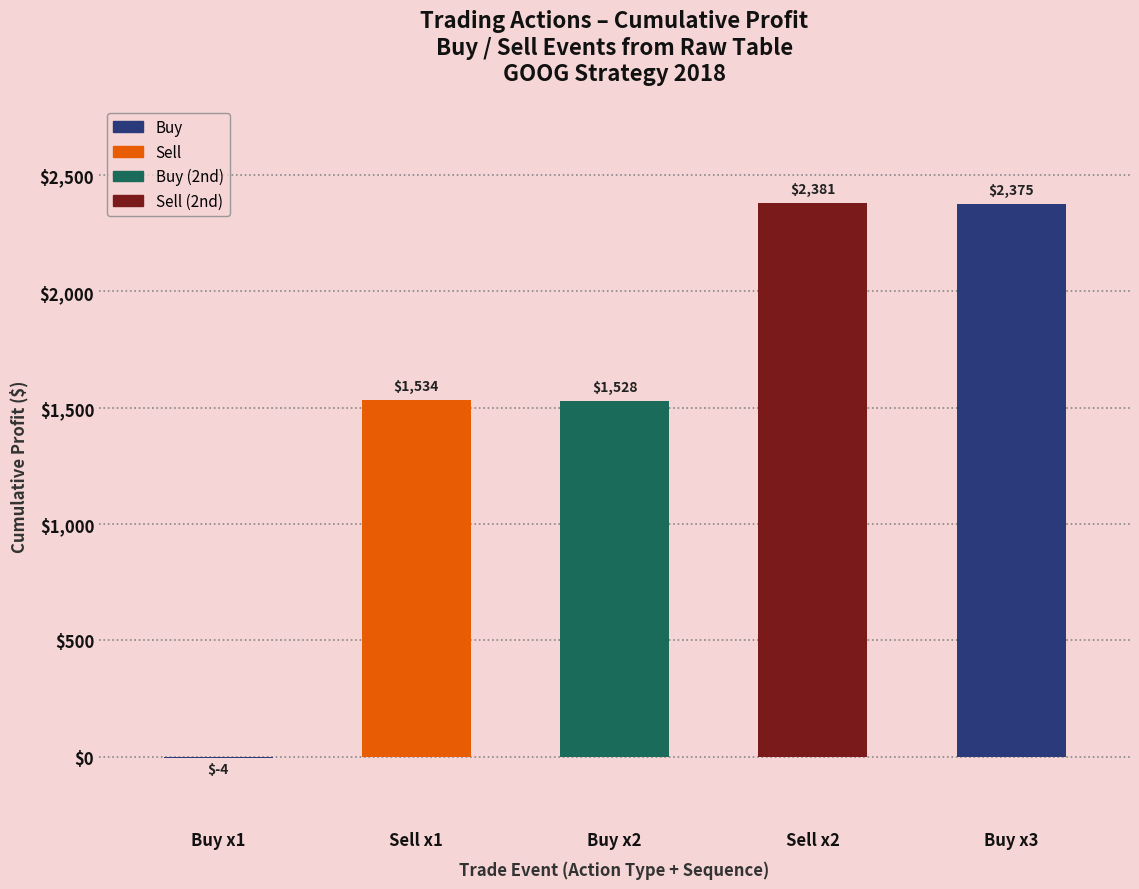

Are the bars grouped side by side (vs. stacked)?

Yes